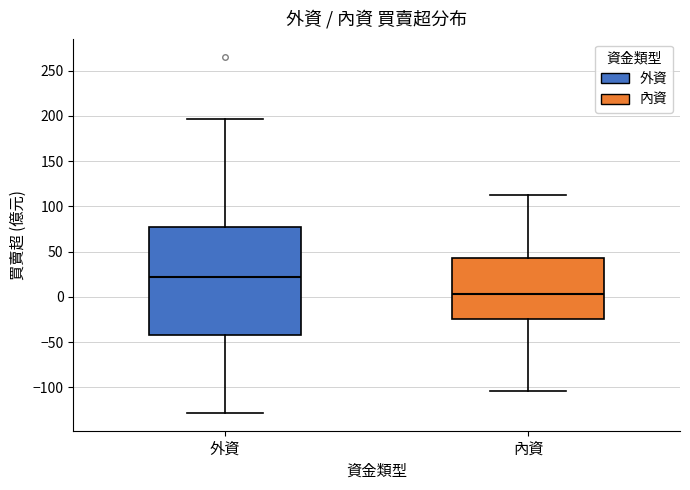

Which box's median line is the highest?

外資